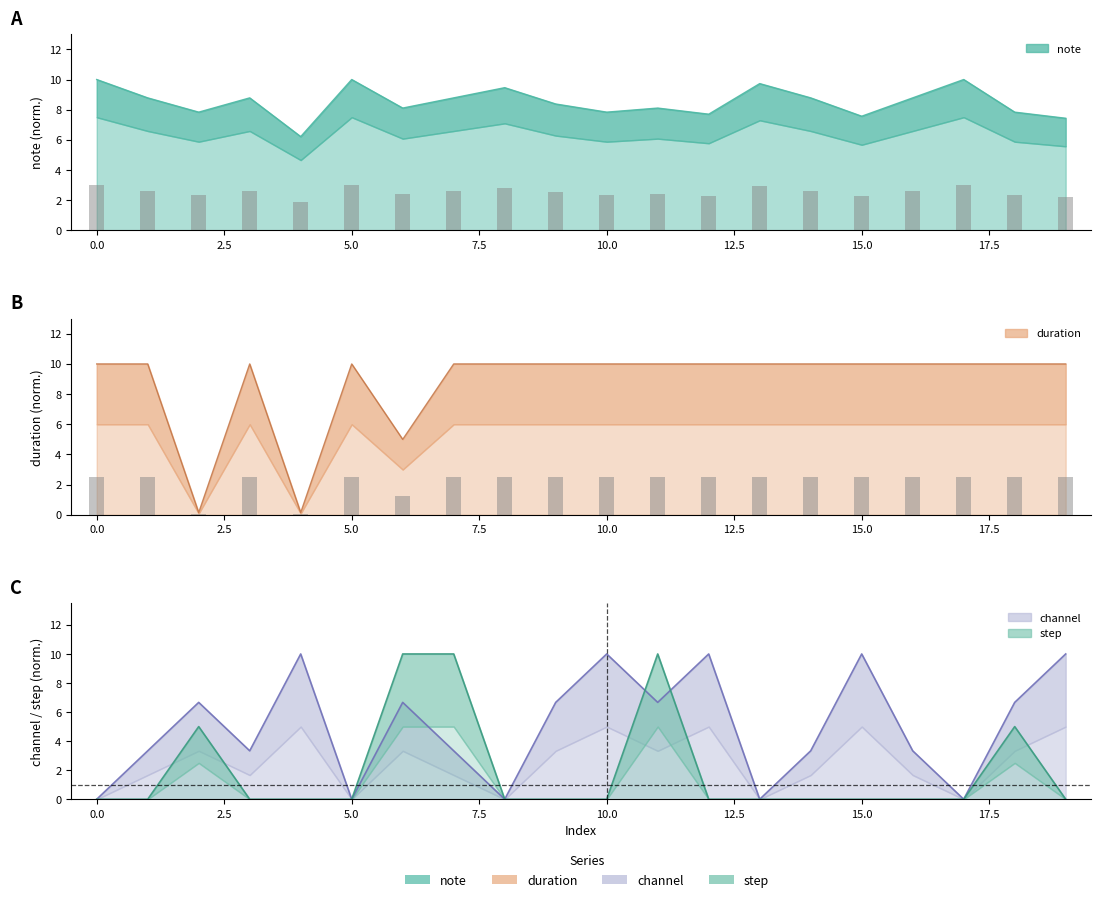

What is the difference between the second highest and minimum values in the note series?

3.8